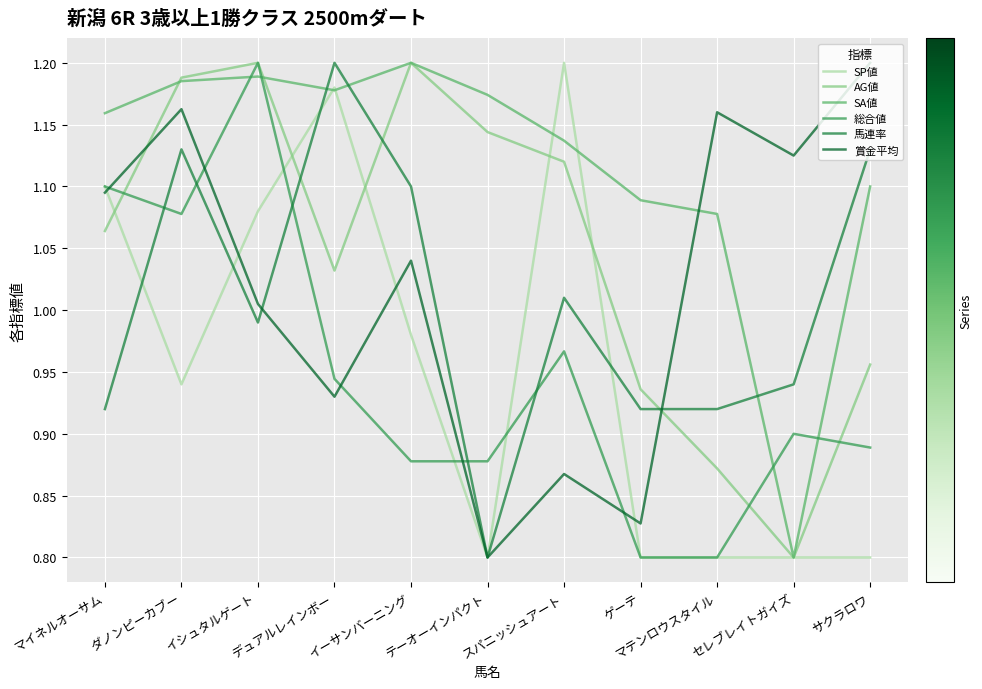

What position from the left is マテンロウスタイル?

9